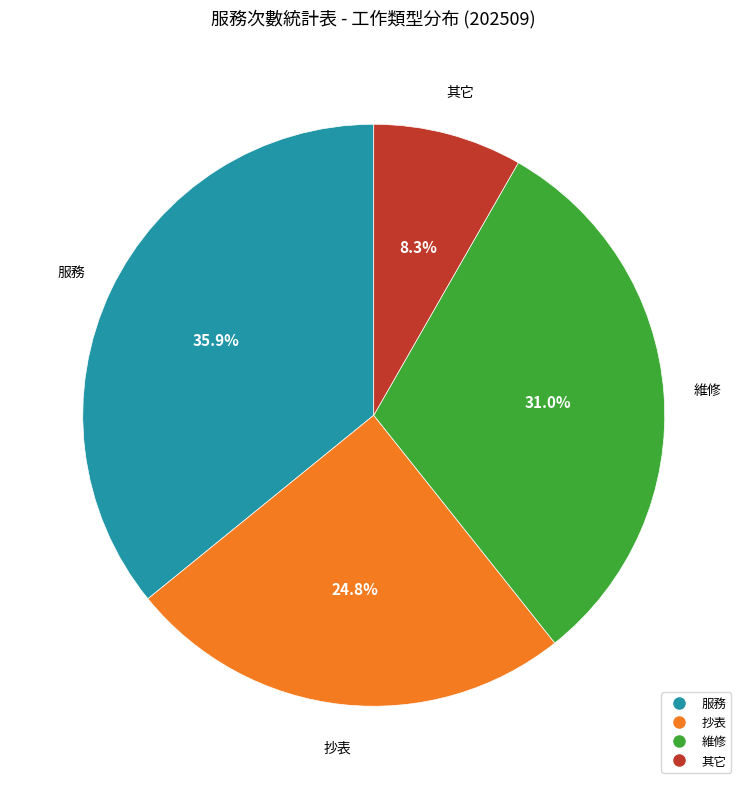

Does 維修 account for over 50% of the chart?

No